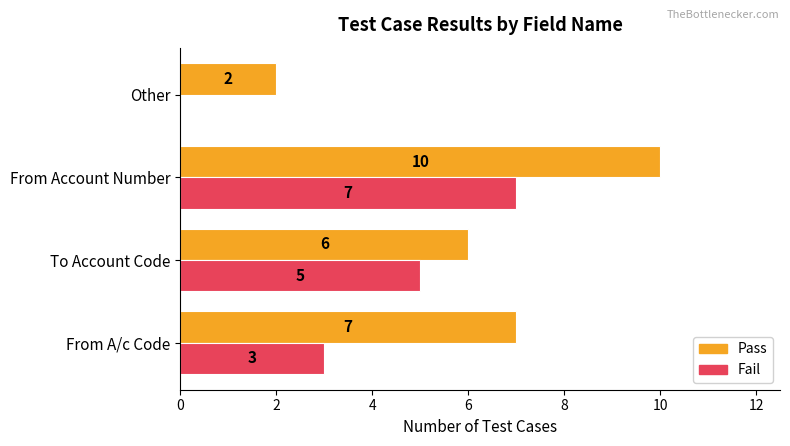

Where is Fail nearest to the value 3?

From A/c Code